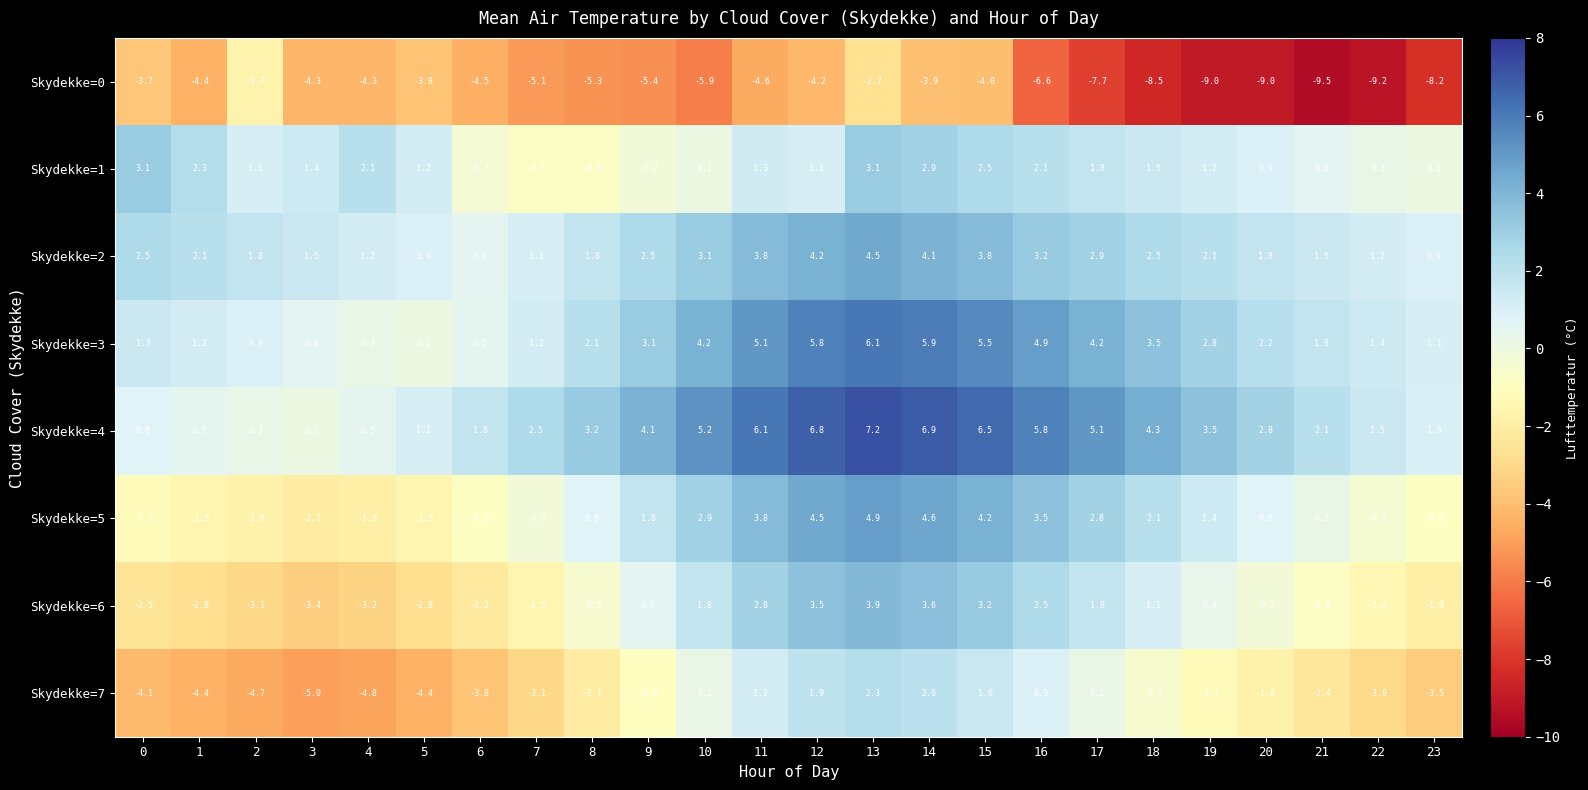

What is the total value across all series at 19?

1.2